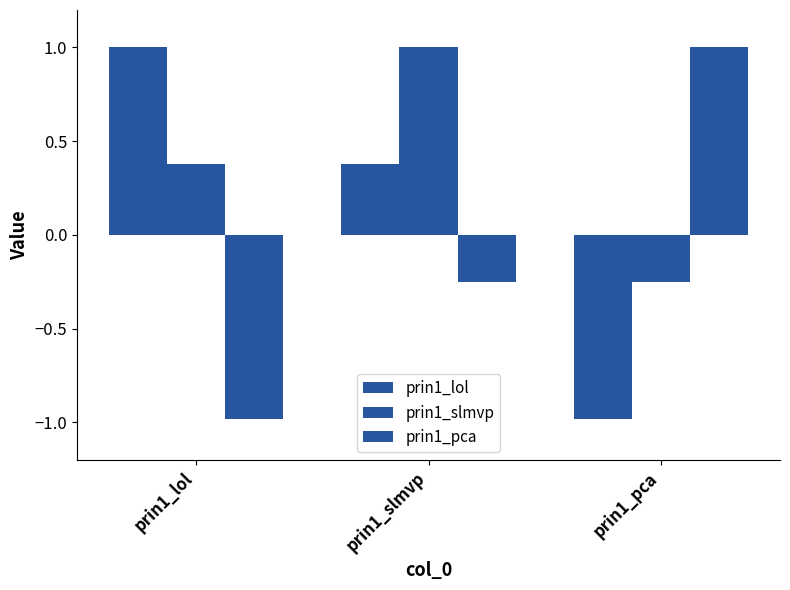

Does the chart contain any negative values?

Yes